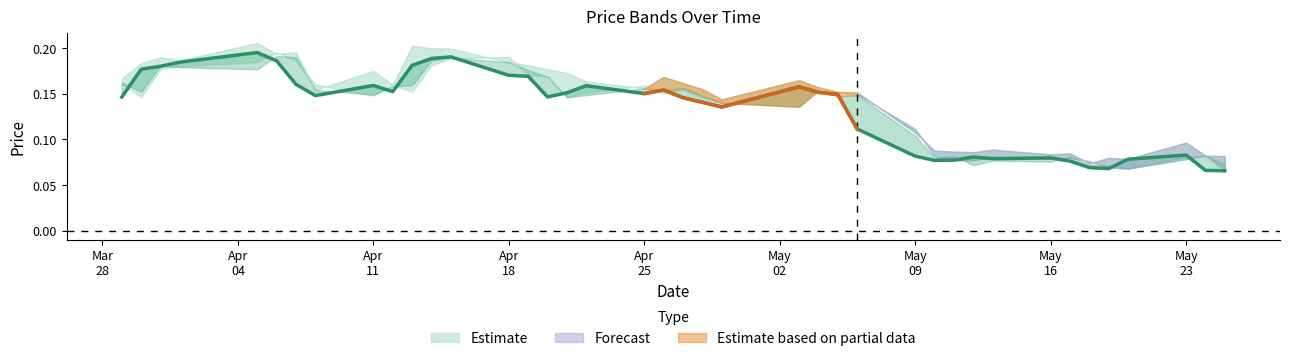

What is the difference between the maximum and minimum values?

0.1